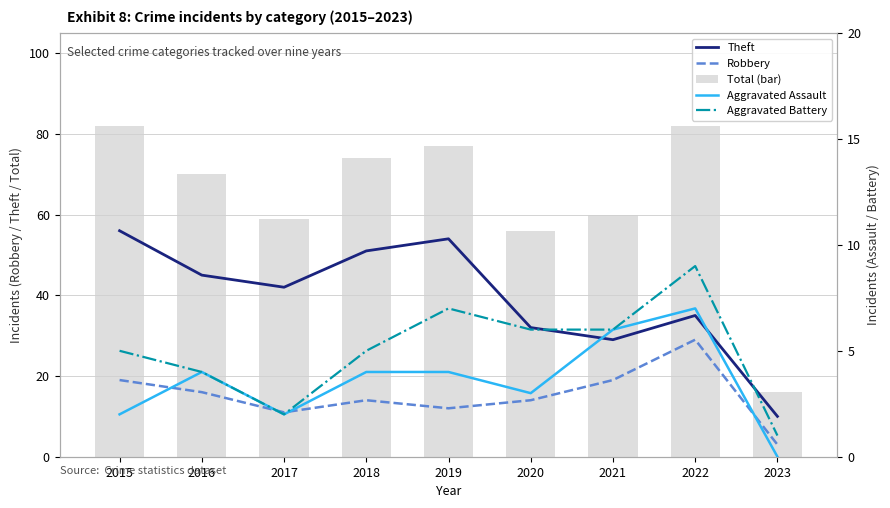

At which label is Total (bar) closest to 49?

2020